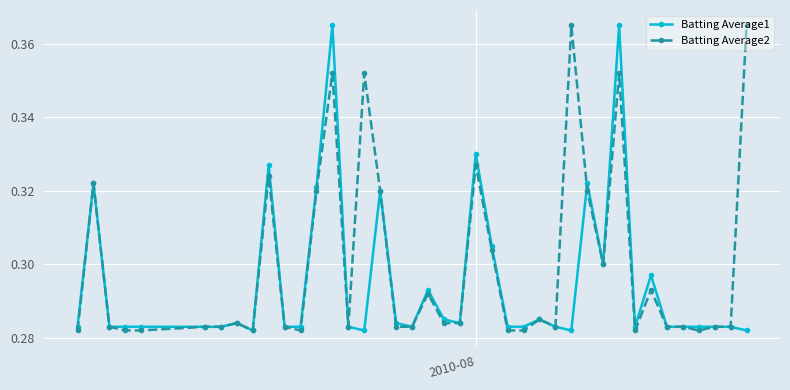

At how many categories does at least one series exceed 0?

40